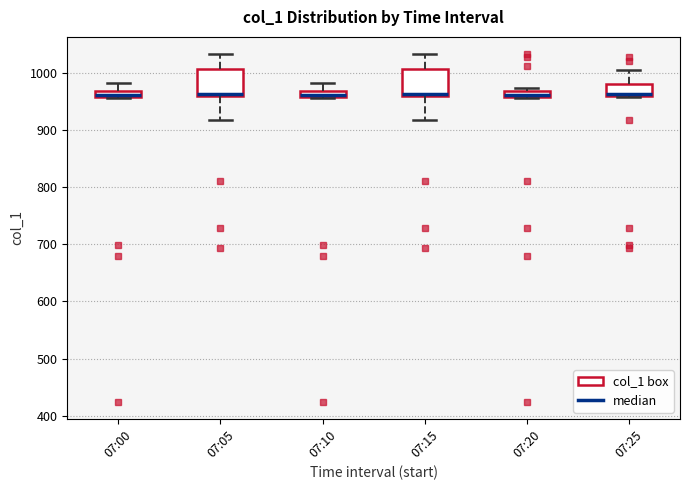

Where is the lower edge of the box for 07:10 on the y-axis? The values are not printed on the chart, so give them approximately, as read against the axis.

960